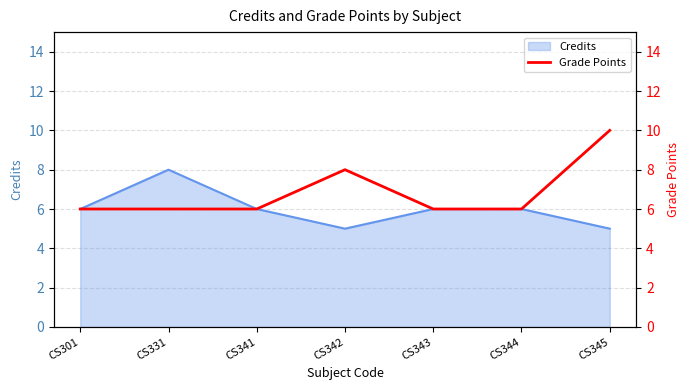

The value at CS345 is 3. True or false?

False